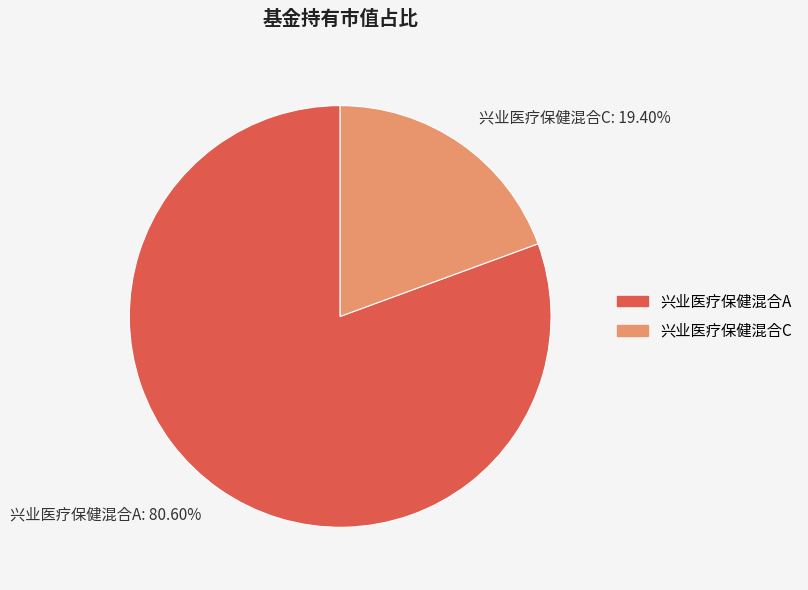

To the nearest percent, what percentage of the pie is 兴业医疗保健混合C?

19%